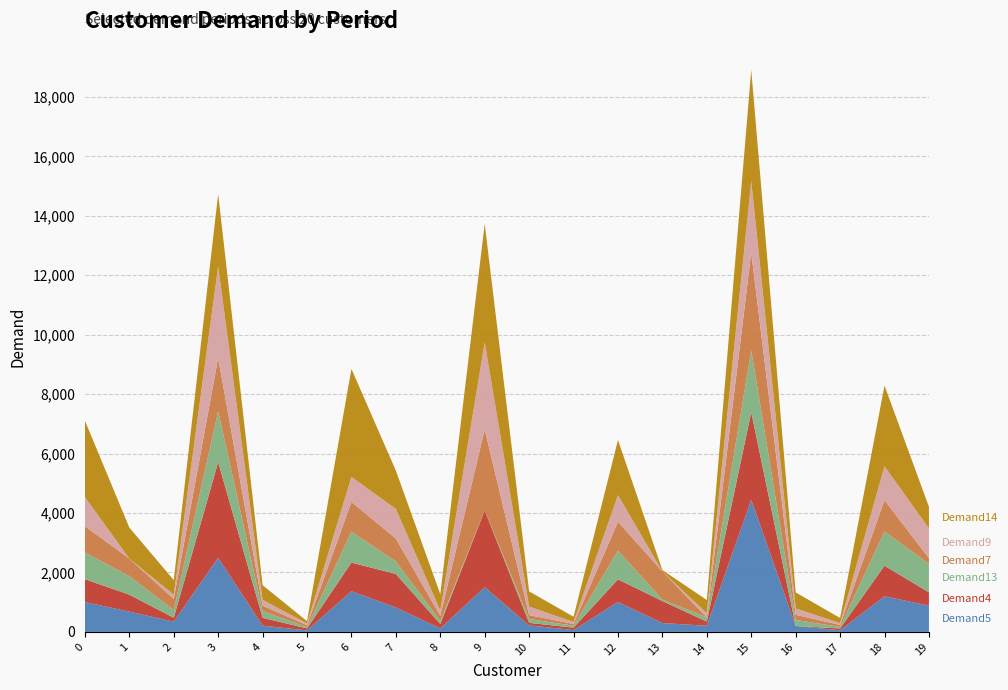

Reading left to right, what are all the values shown in this chart?

Demand5 (col_4): 1003	683	345	2494	210	51	1370	821	117	1505	220	62	1007	297	206	4445	199	54	1199	883
Demand4 (col_3): 770	570	131	3217	265	66	962	1128	150	2582	84	81	762	741	141	2947	0	62	1028	448
Demand13 (col_13): 900	623	259	1712	226	45	1039	417	100	0	131	64	964	50	141	2081	202	53	1151	959
Demand7 (col_7): 885	591	374	1795	183	61	1004	775	174	2727	128	61	973	945	0	3288	174	64	1053	192
Demand9 (col_9): 978	0	142	3080	192	59	842	996	182	2928	290	63	895	0	142	2410	215	61	1142	1004
Demand14 (col_14): 2572	1044	491	2438	496	79	3633	1289	547	3991	511	179	1857	48	442	3737	538	174	2715	723